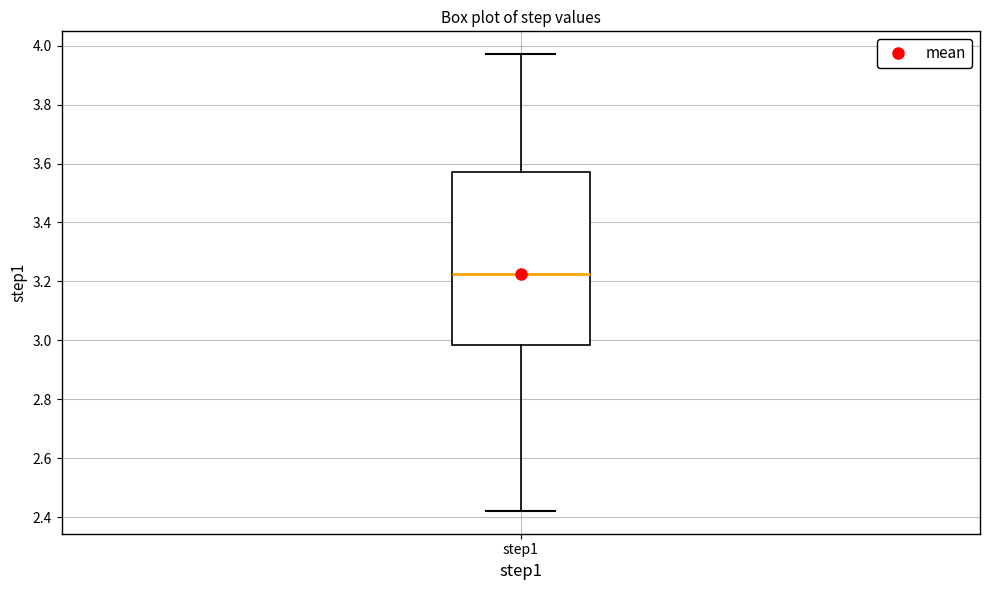

Read this box plot against the y-axis: the position of the median line, the range covered by the box, and the ends of both whiskers. The values are not printed on the chart, so give them approximately, as read against the axis.

median 3.22, box 2.98 to 3.58, whiskers 2.42 to 3.98